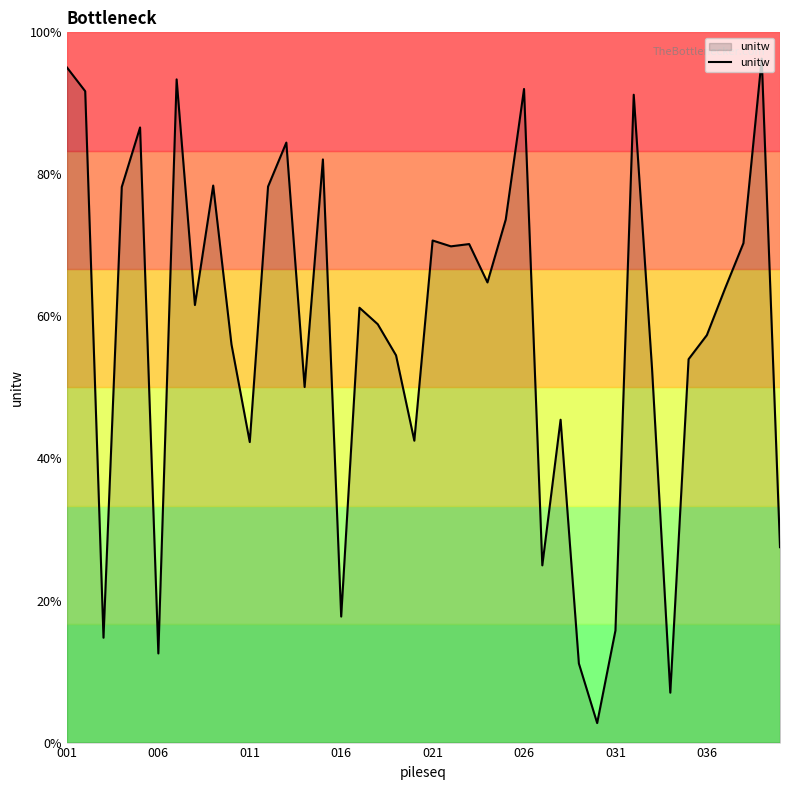

Is this an area chart (filled region under the line)?

Yes